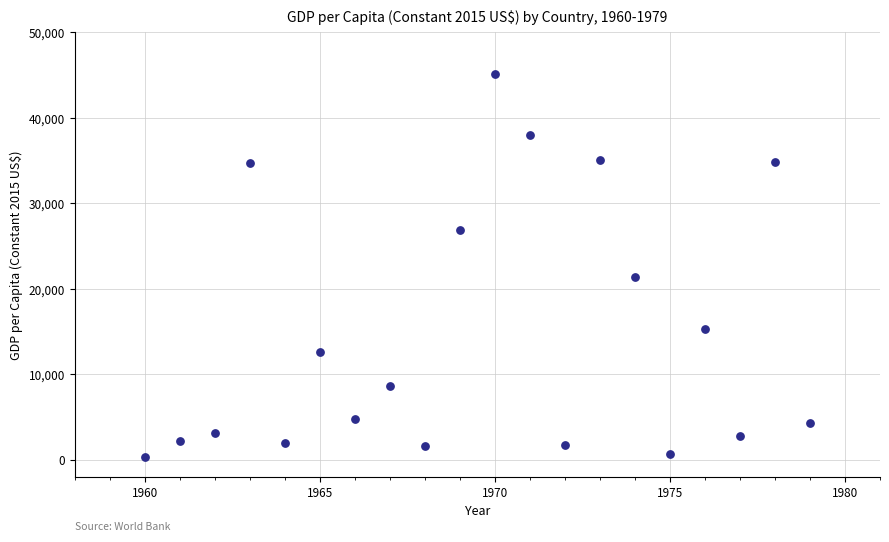

What Y value in the scatter plot is closest to 22747?

21342.3